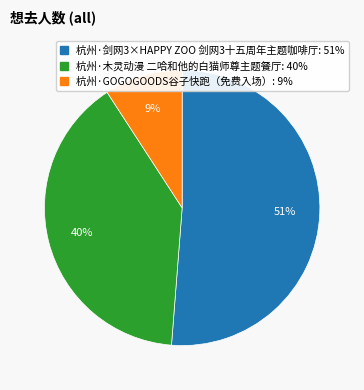

What percentage is the 杭州·剑网3×HAPPY ZOO 剑网3十五周年主题咖啡厅 slice, to the nearest percent?

51%